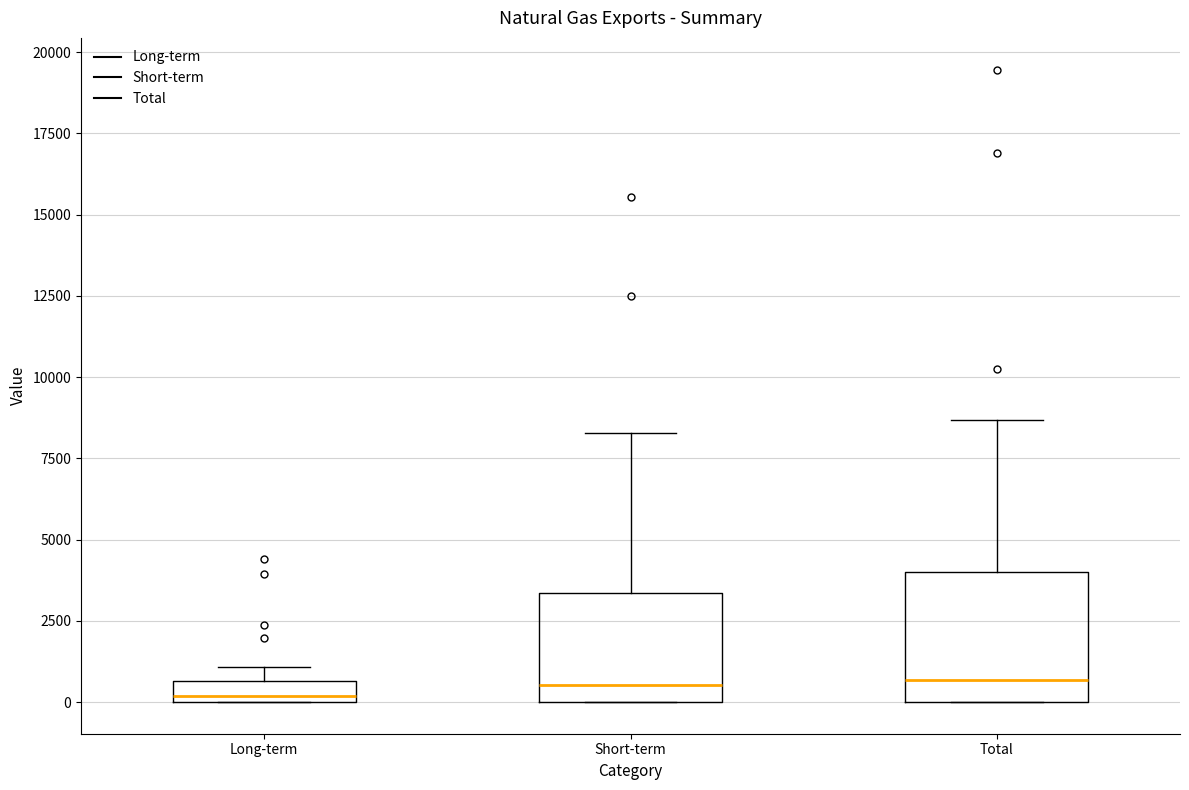

Comparing the boxes themselves (not the whiskers), which one is the tallest?

Total